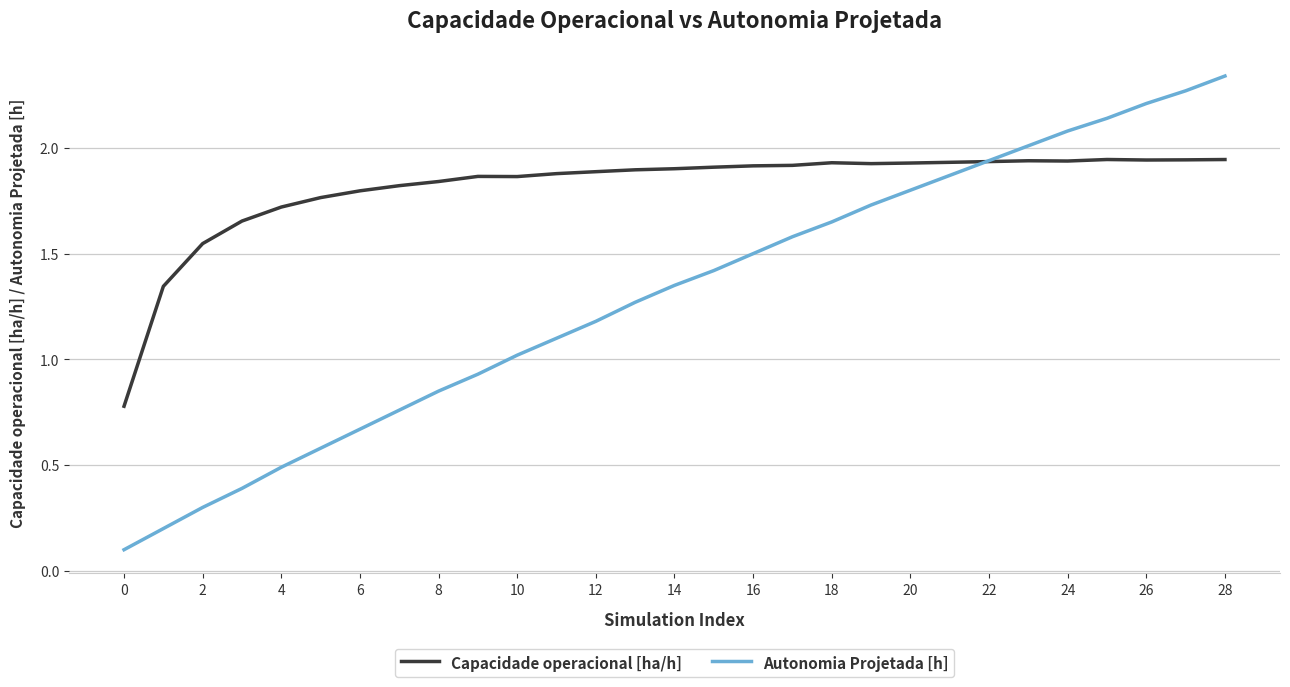

Which series has the largest total across all categories?

Capacidade operacional [ha/h]